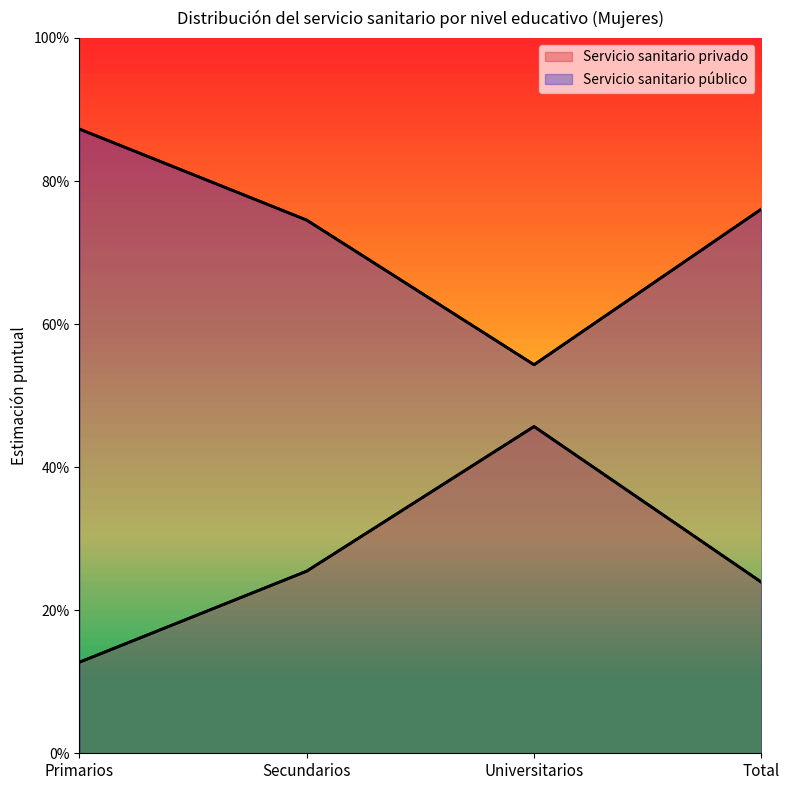

Which series has the widest spread of values?

Servicio sanitario público